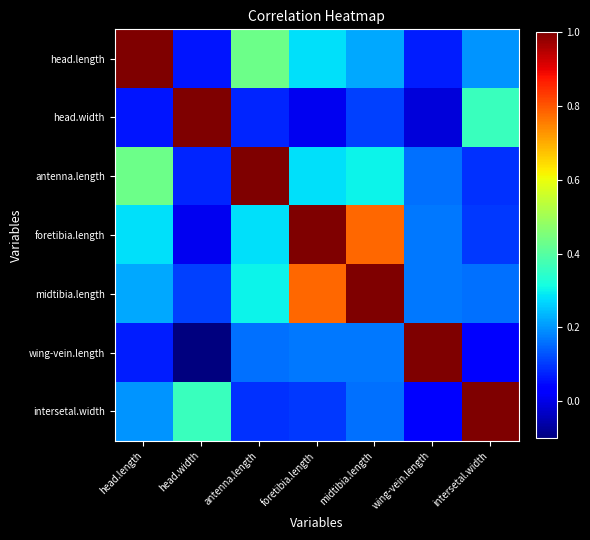

Reading left to right, what are all the values shown in this chart?

head.length: head.length=1.0	head.width=0.1	antenna.length=0.4	foretibia.length=0.3	midtibia.length=0.2	wing-vein.length=0.1	intersetal.width=0.2
head.width: head.length=0.1	head.width=1.0	antenna.length=0.1	foretibia.length=0.0	midtibia.length=0.1	wing-vein.length=-0.0	intersetal.width=0.4
antenna.length: head.length=0.4	head.width=0.1	antenna.length=1.0	foretibia.length=0.3	midtibia.length=0.3	wing-vein.length=0.2	intersetal.width=0.1
foretibia.length: head.length=0.3	head.width=0.0	antenna.length=0.3	foretibia.length=1.0	midtibia.length=0.8	wing-vein.length=0.2	intersetal.width=0.1
midtibia.length: head.length=0.2	head.width=0.1	antenna.length=0.3	foretibia.length=0.8	midtibia.length=1.0	wing-vein.length=0.2	intersetal.width=0.2
wing-vein.length: head.length=0.1	head.width=-0.1	antenna.length=0.2	foretibia.length=0.2	midtibia.length=0.2	wing-vein.length=1.0	intersetal.width=0.0
intersetal.width: head.length=0.2	head.width=0.4	antenna.length=0.1	foretibia.length=0.1	midtibia.length=0.2	wing-vein.length=0.0	intersetal.width=1.0